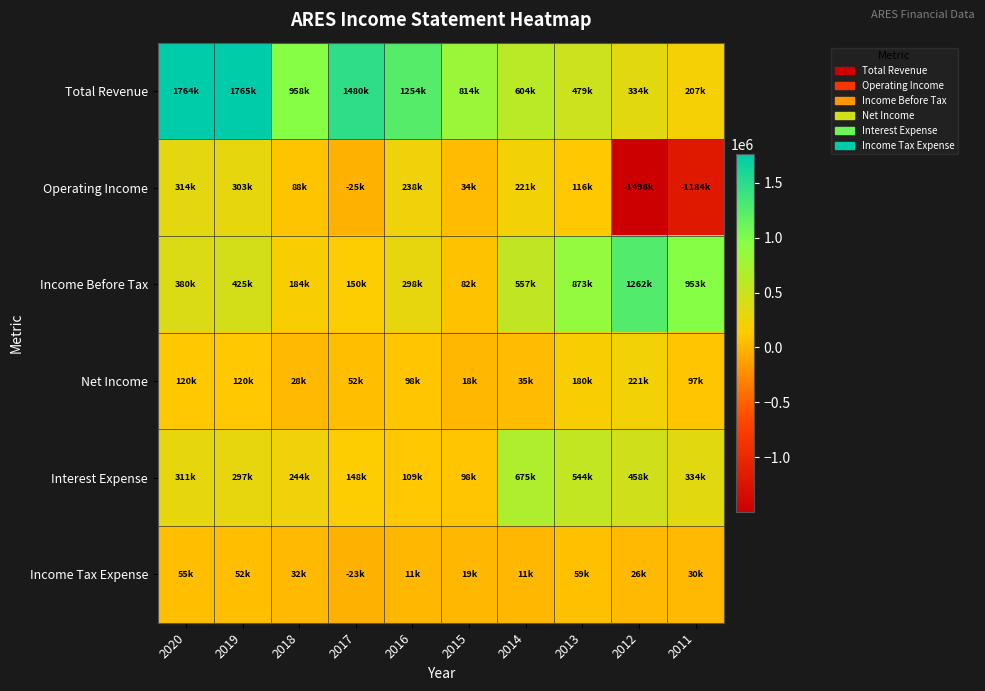

What is the difference between the highest and lowest values at 2012?

2758000